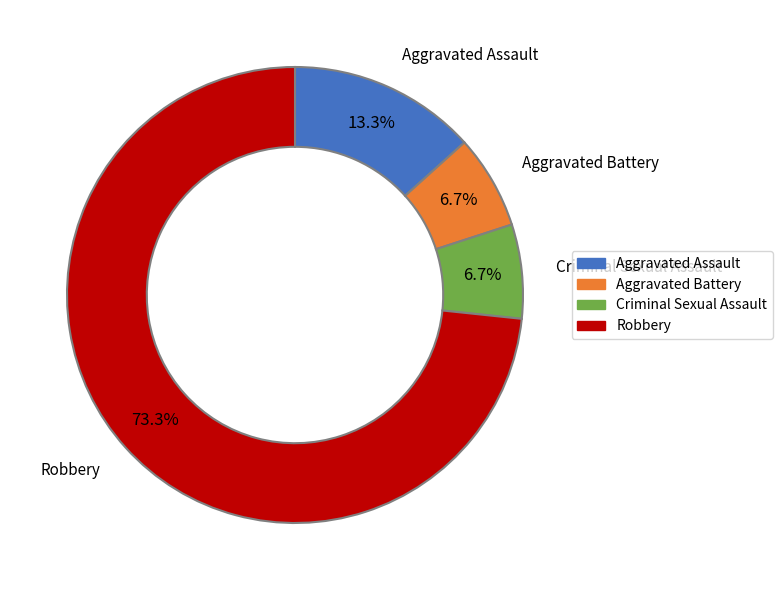

To the nearest percent, what is the difference between the largest and smallest slice percentages?

67%